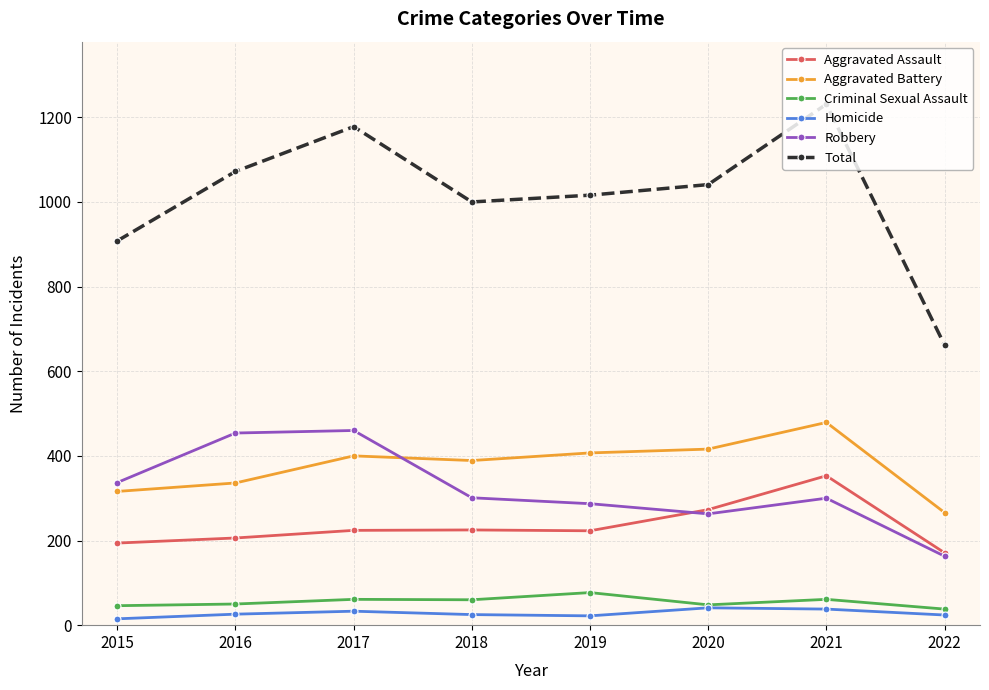

What are all the series names shown in the legend?

Aggravated Assault, Aggravated Battery, Criminal Sexual Assault, Homicide, Robbery, Total